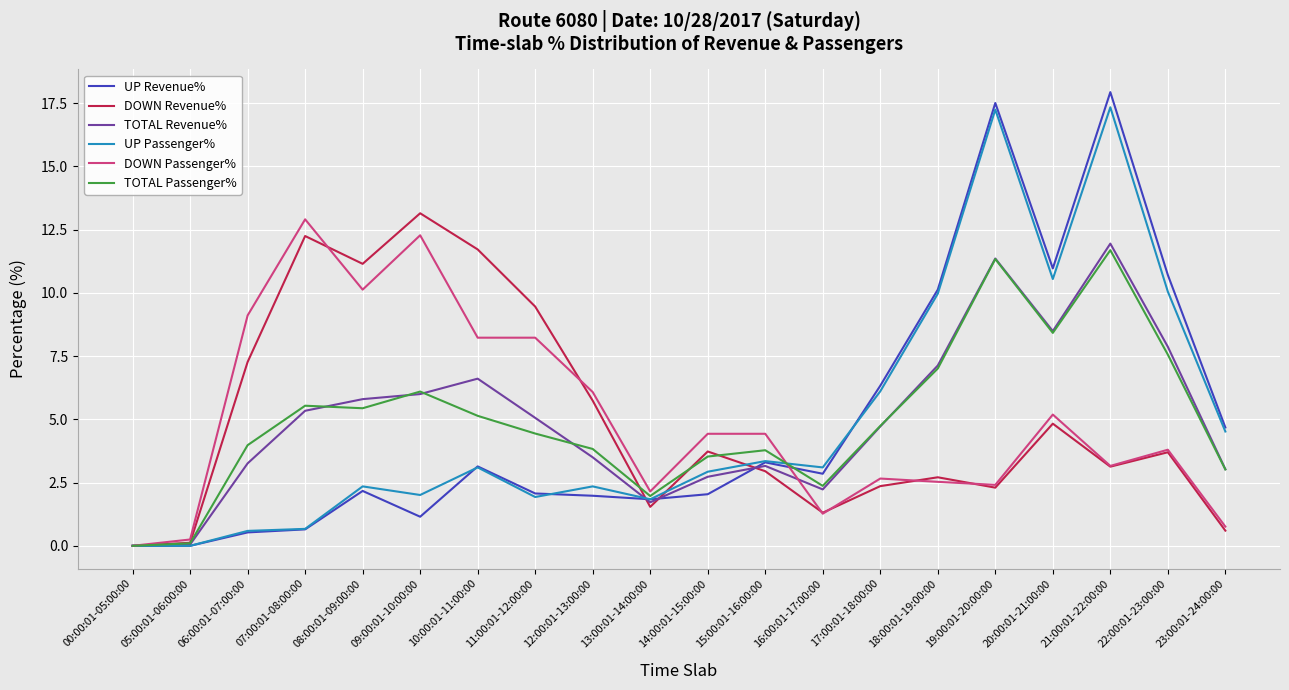

What position from the left is 11:00:01-12:00:00?

8